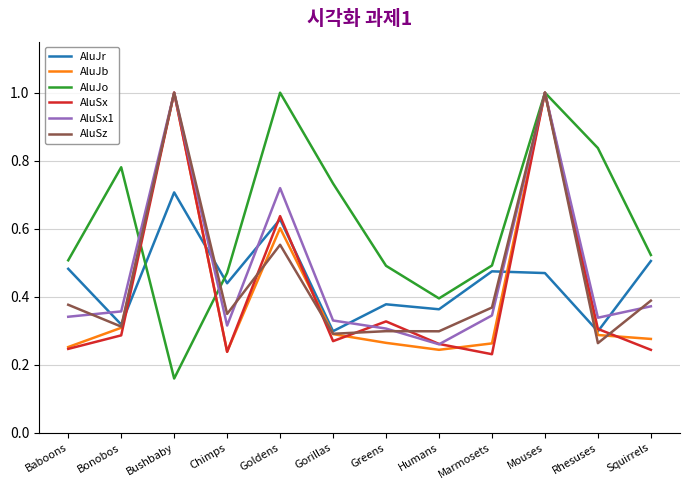

True or false: AluJr and AluSx cross at least once.

True